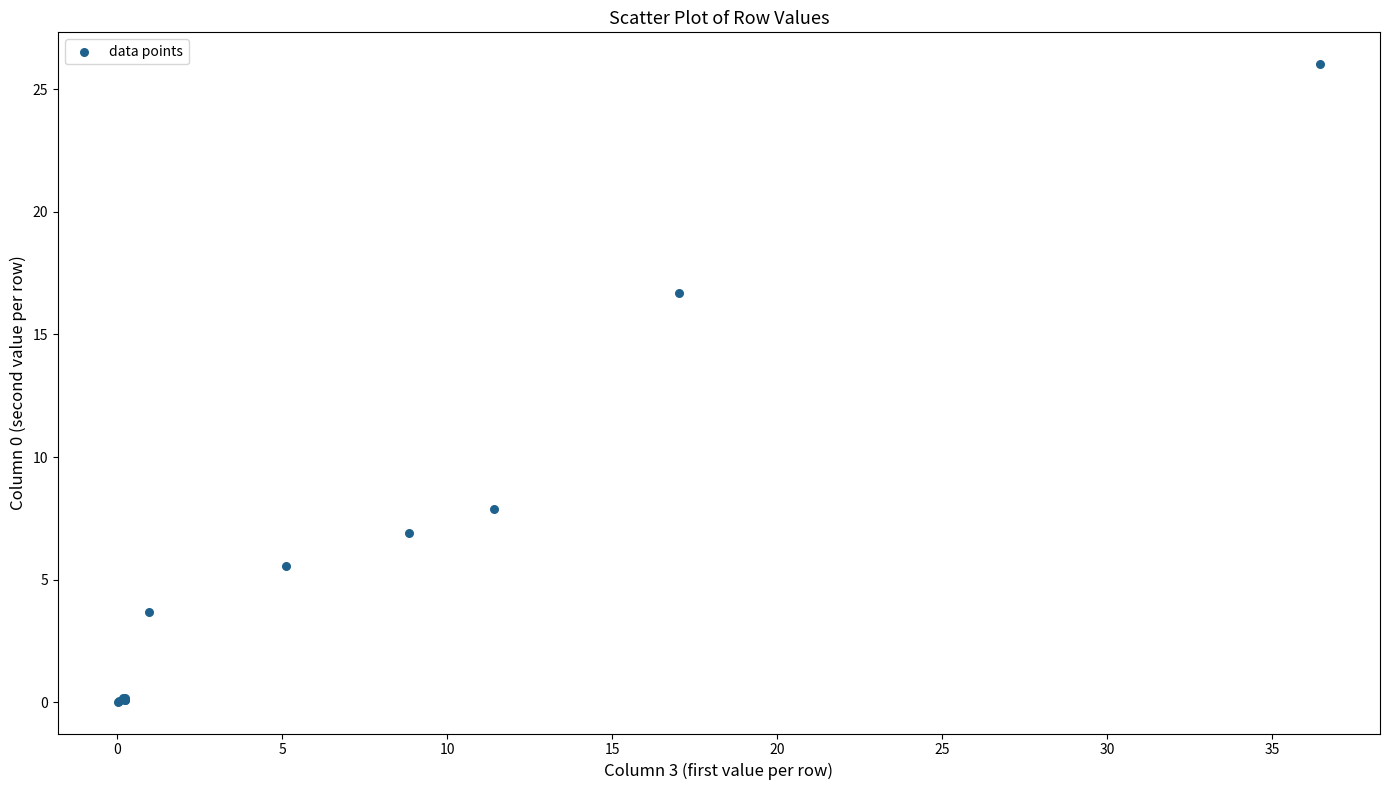

What Y value in the scatter plot is closest to 13?

16.7